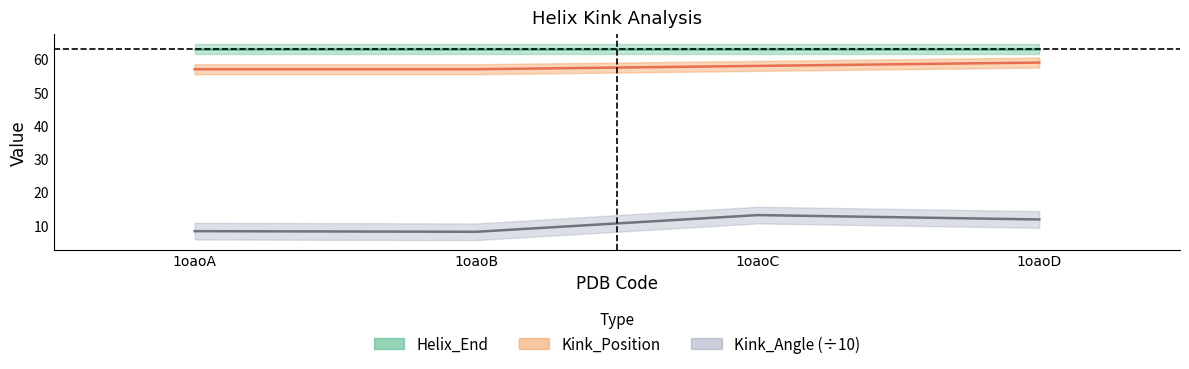

How many lines are shown in the chart?

2